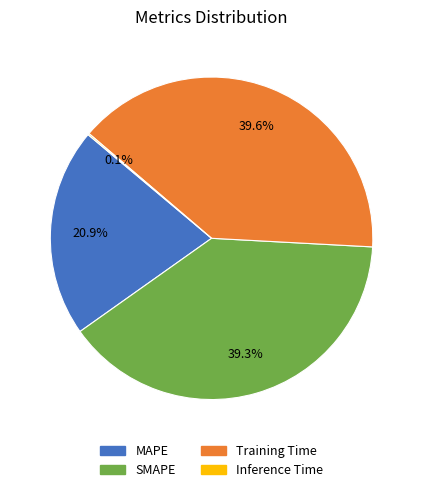

Combined, do Training Time and MAPE account for over 50%?

Yes